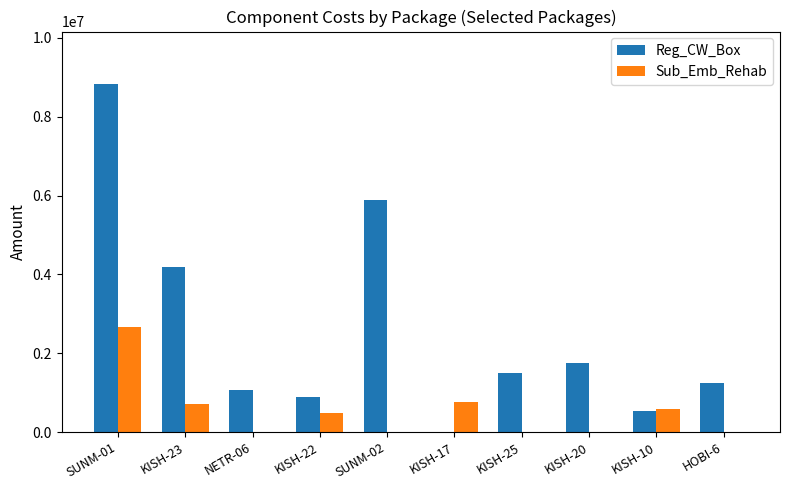

At which label is Reg_CW_Box closest to 4417463?

KISH-23